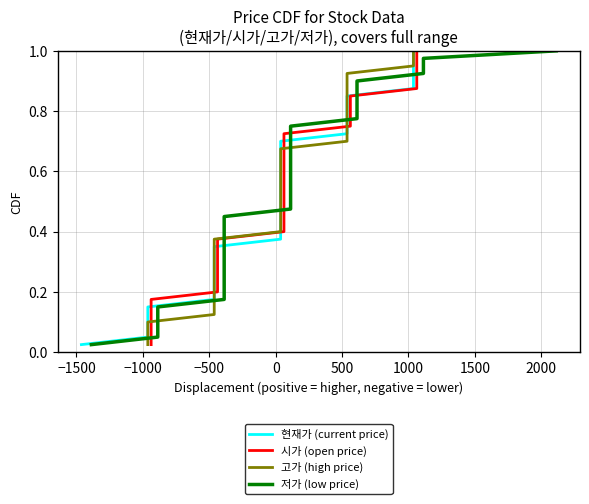

How many categories are shown in the chart?

40